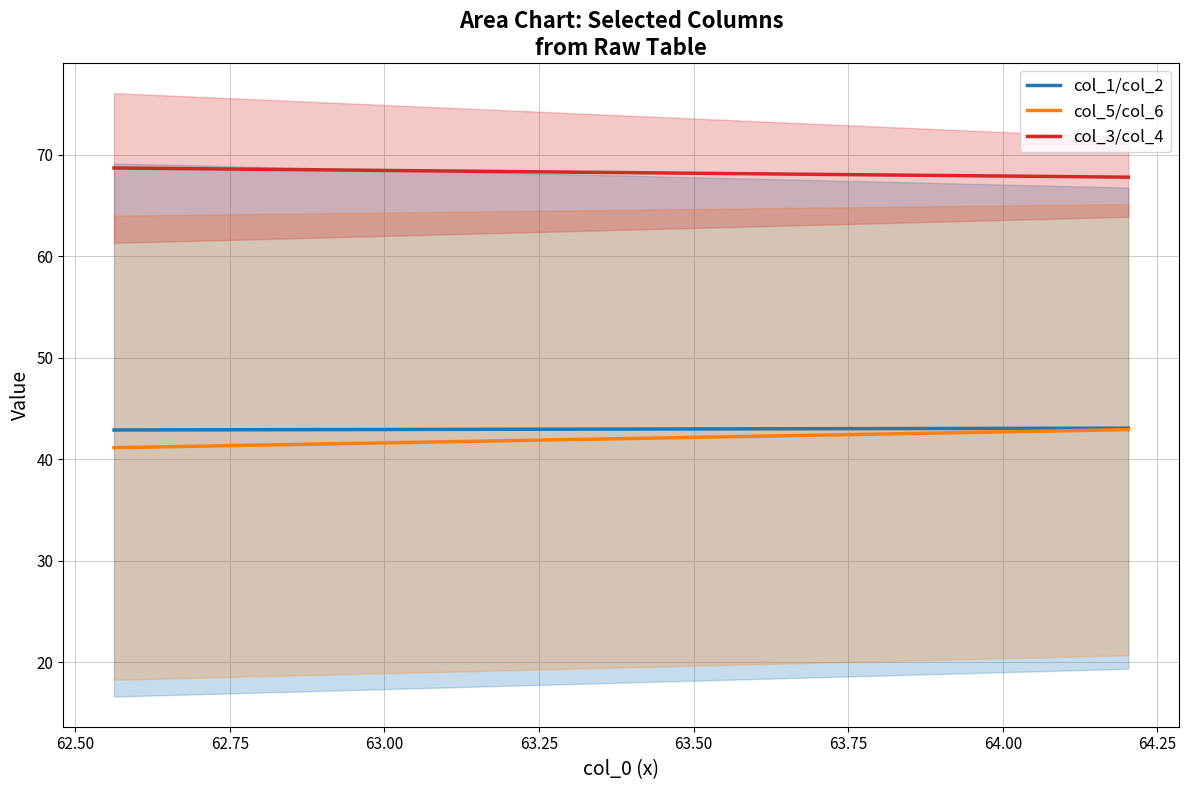

Is this an area chart (filled region under the line)?

No